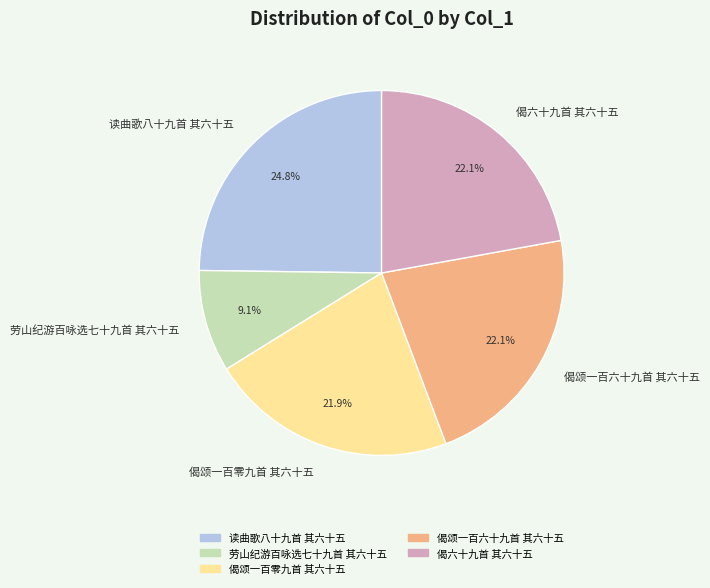

Does 偈颂一百六十九首 其六十五 represent more than half of the total?

No